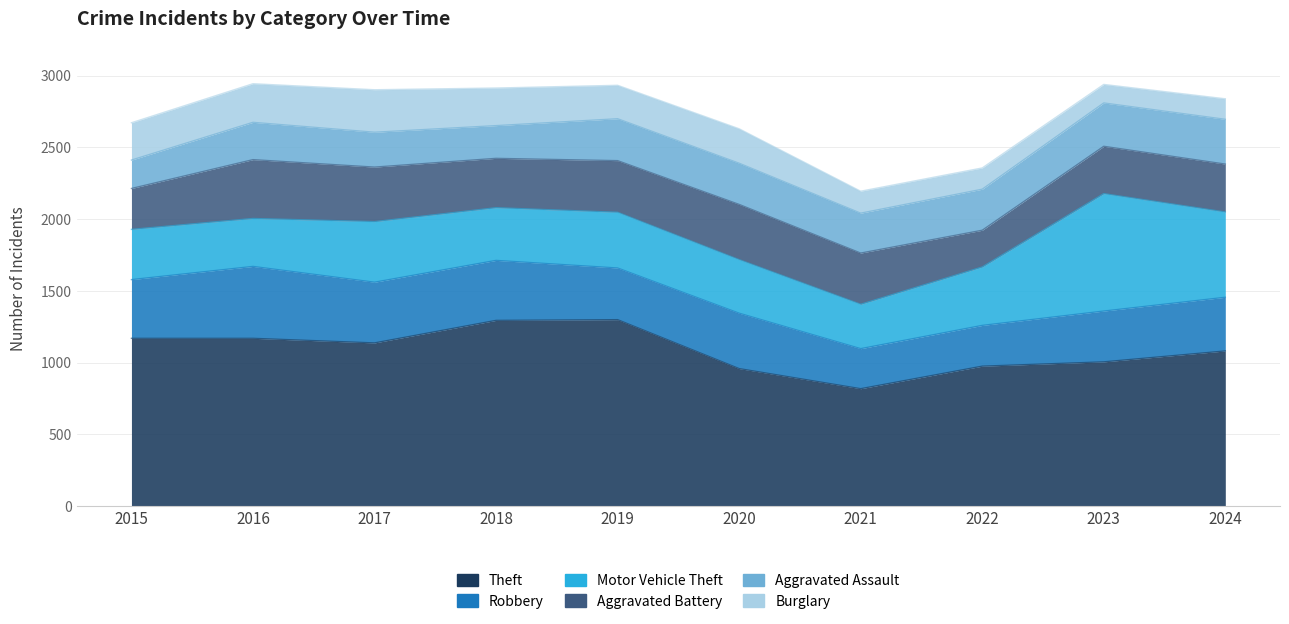

What is the value of the Motor Vehicle Theft point at the 8th from the left?

407